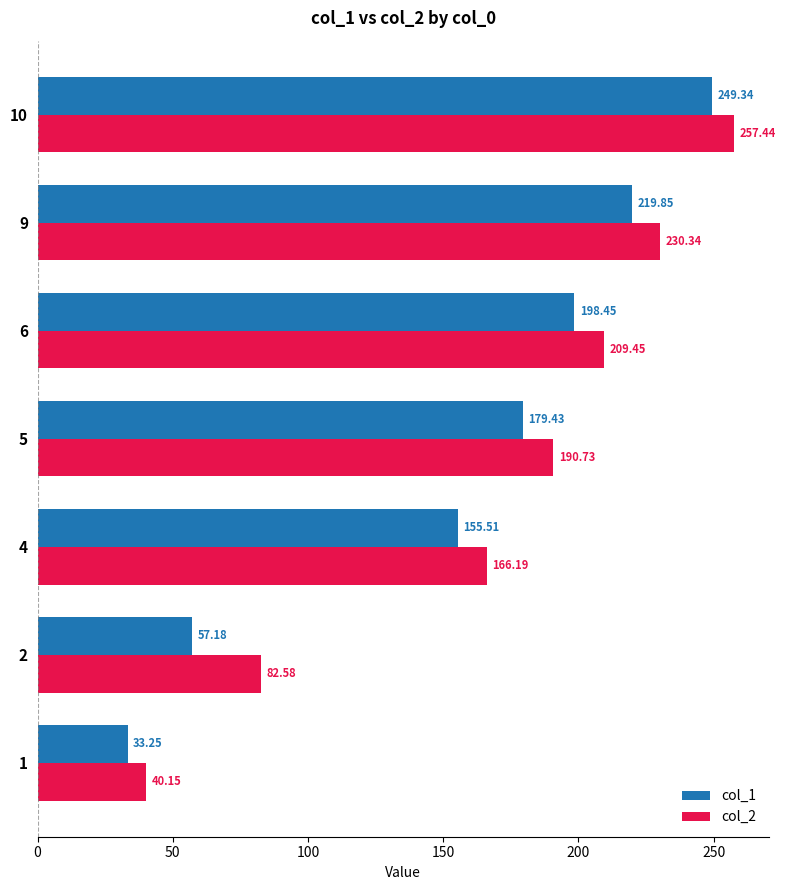

What is the difference between the maximum and minimum values in the col_1 series?

216.1